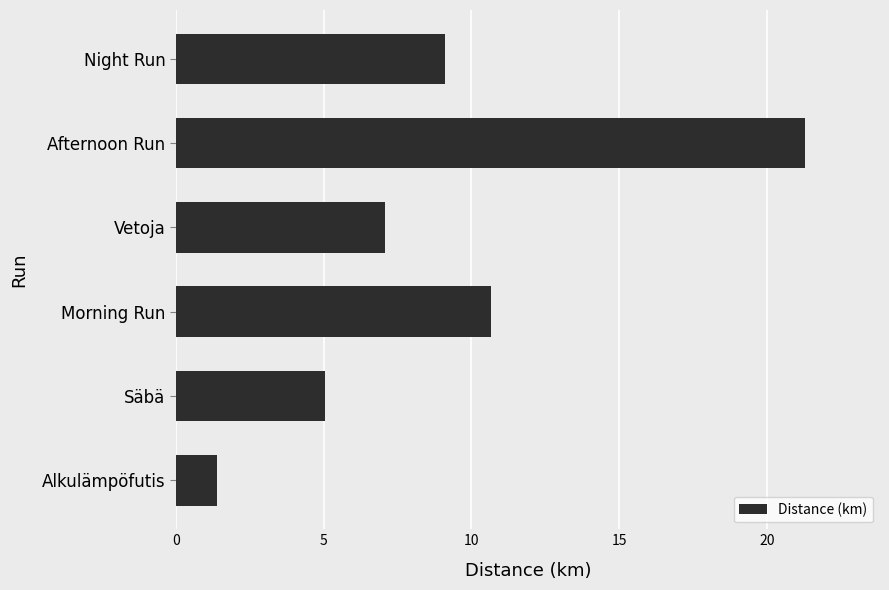

Rank the categories by value from lowest to highest.

Alkulämpöfutis, Säbä, Vetoja, Night Run, Morning Run, Afternoon Run